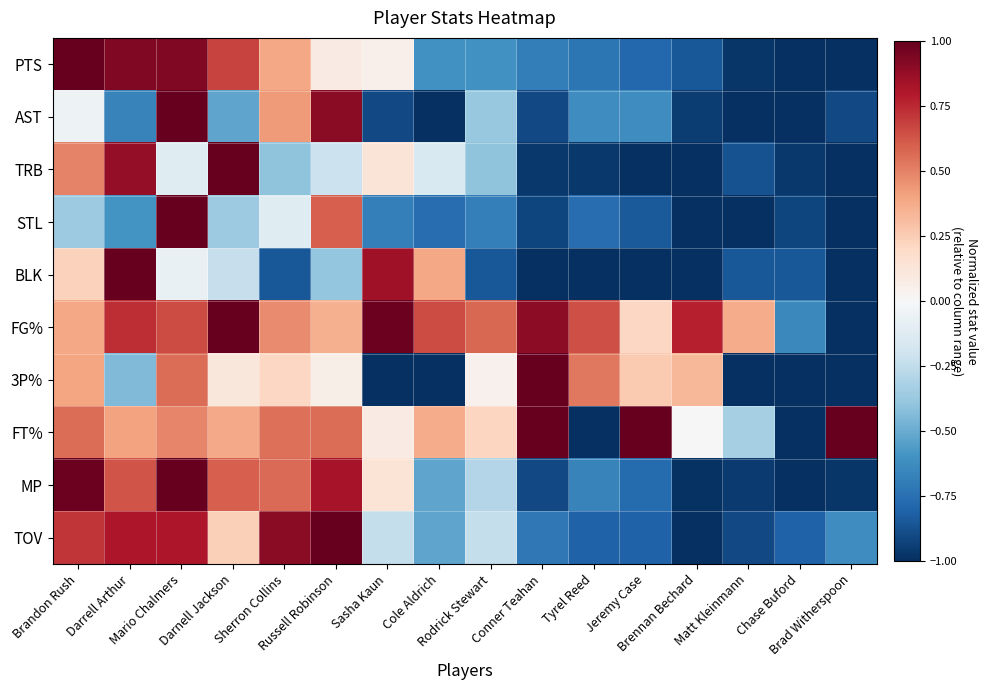

At which category is the sum across all series the highest?

Mario Chalmers